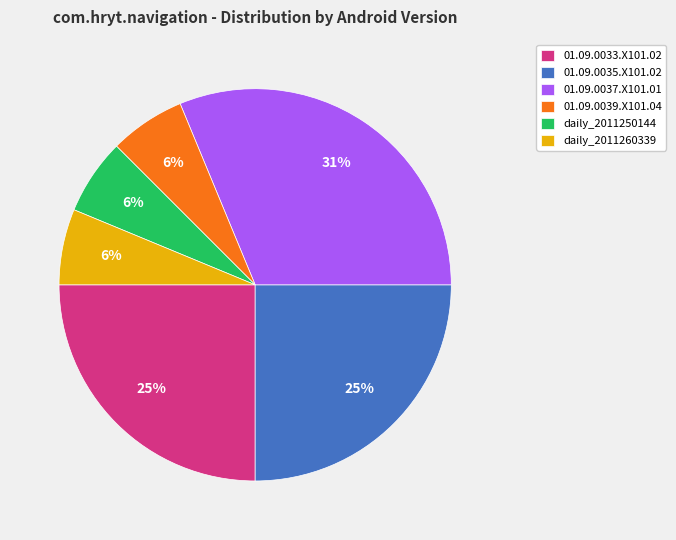

To the nearest percent, what percentage of the pie is 01.09.0035.X101.02?

25%